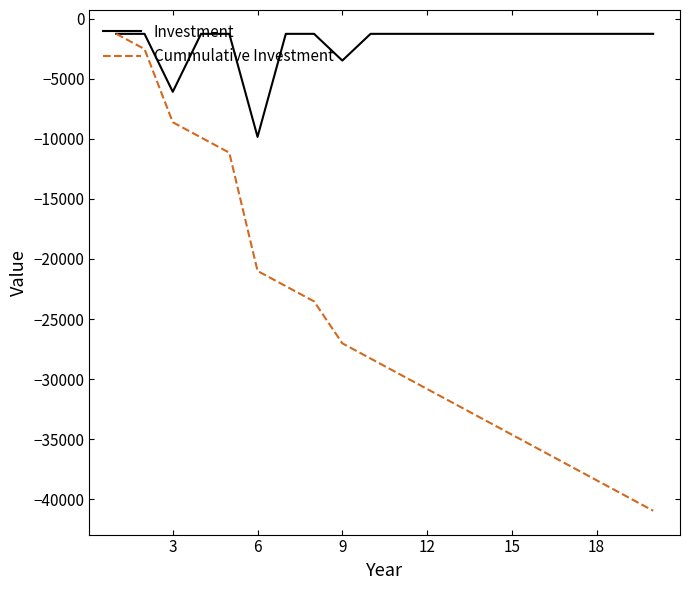

True or false: Cummulative Investment has more than 1 points higher than both neighbors.

False